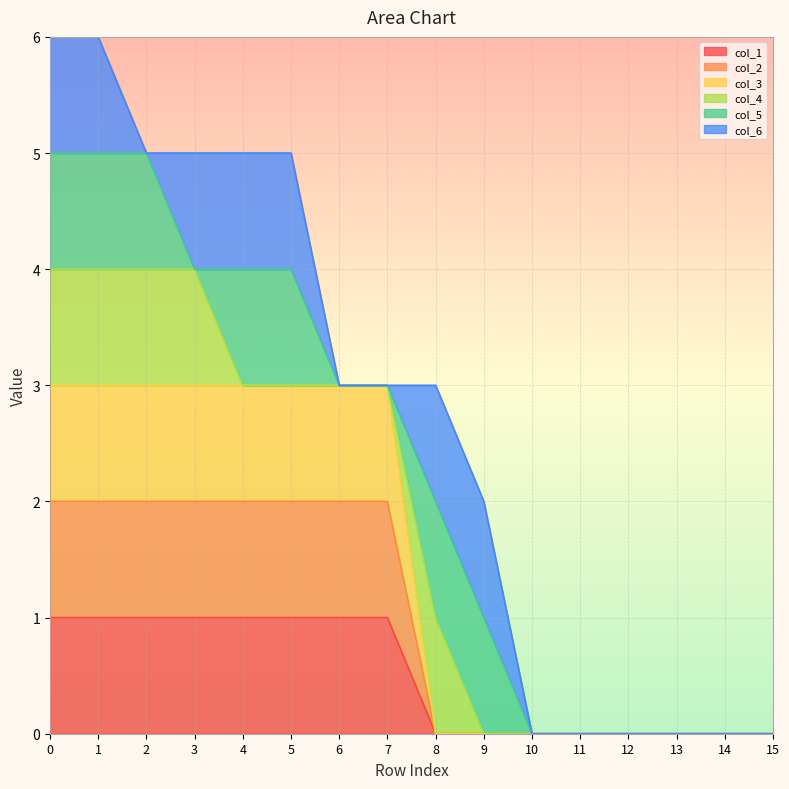

Does the chart display data point markers on the line(s)?

No